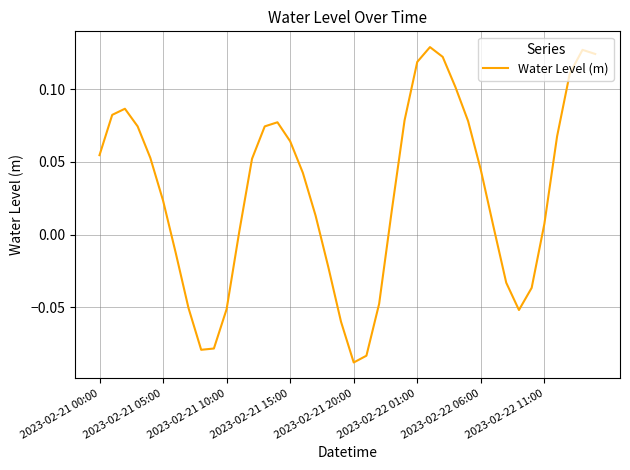

How many lines are shown in the chart?

1